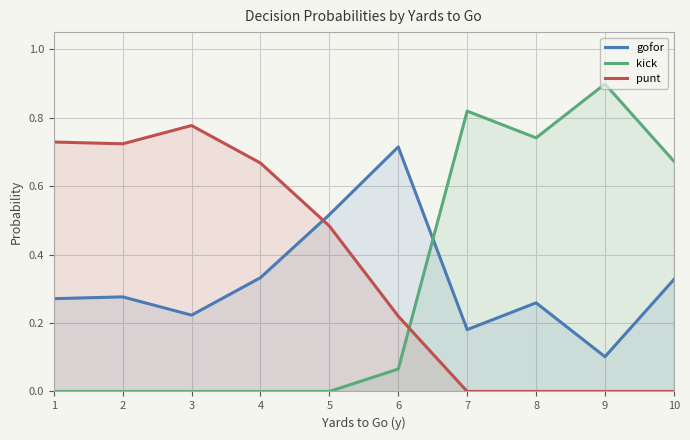

At how many categories does at least one series exceed 0?

10